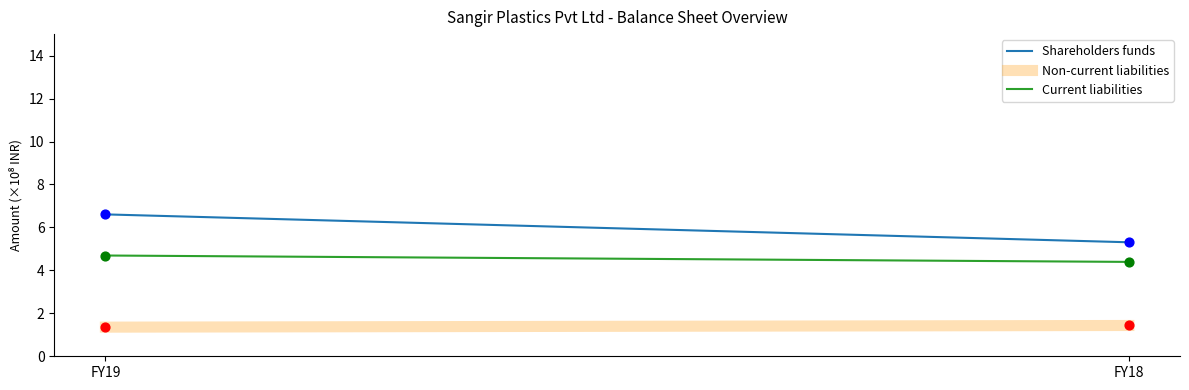

Which series has the largest total across all categories?

Shareholders funds